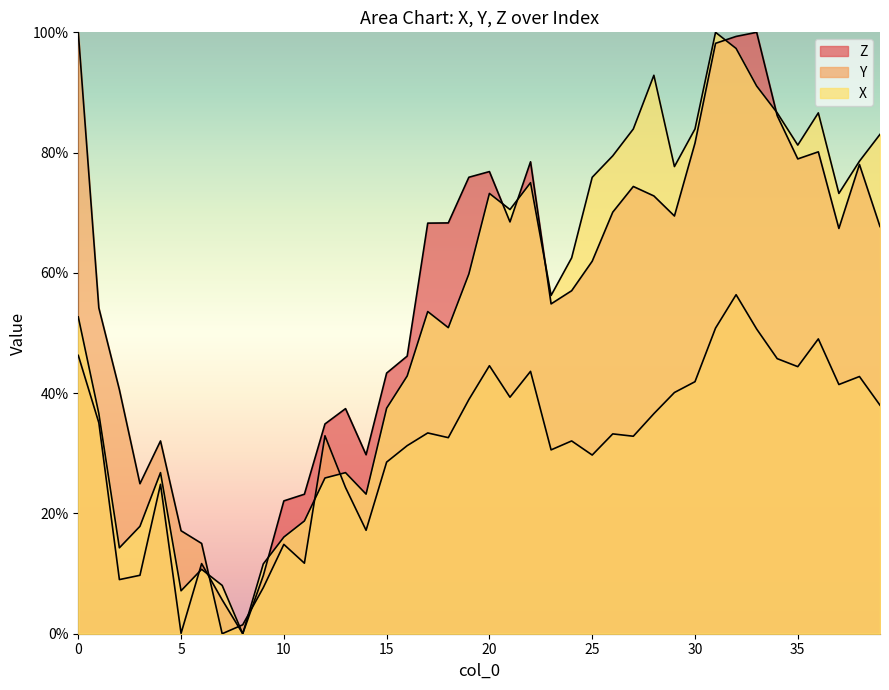

Which series has the largest total across all categories?

X